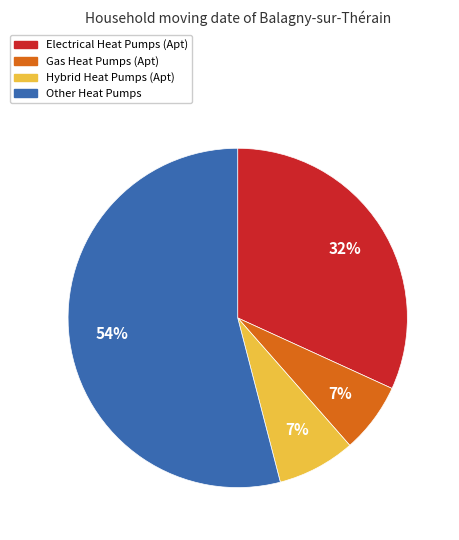

To the nearest percent, what is the difference between the largest and smallest slice percentages?

47%